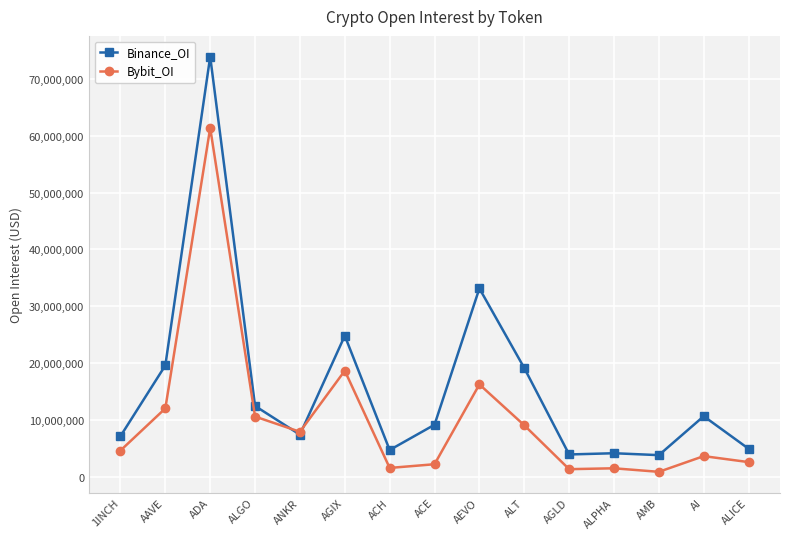

How many distinct data groups are displayed?

2